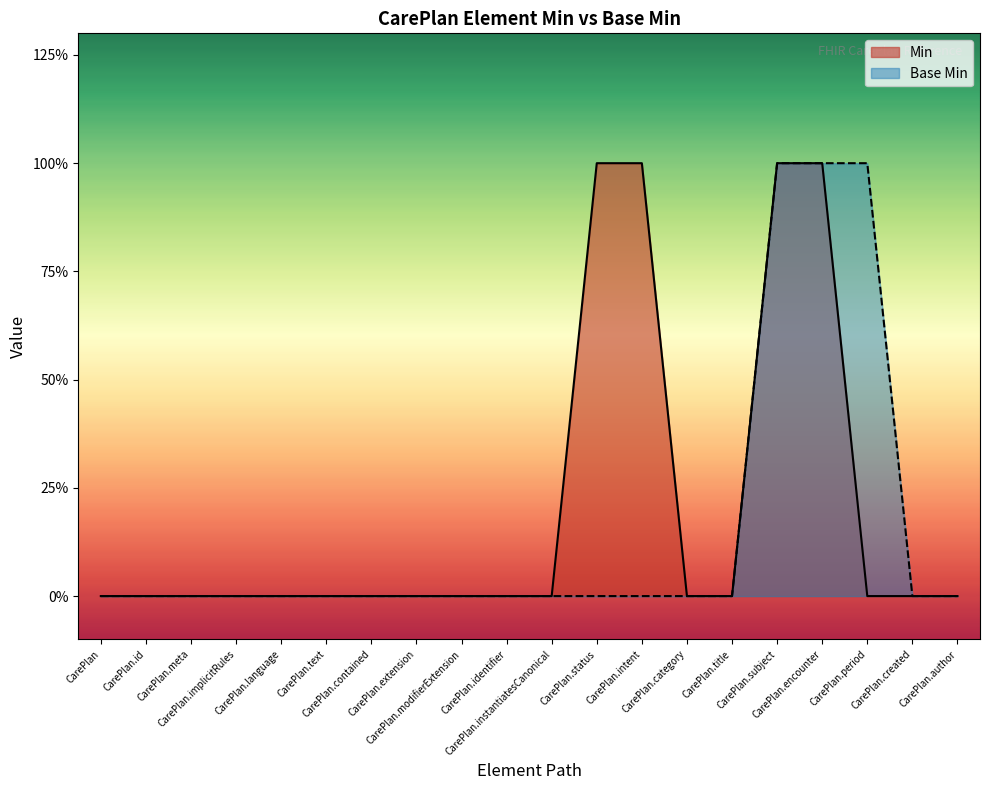

At CarePlan.period, list the series in order from largest to smallest.

Base Min, Min